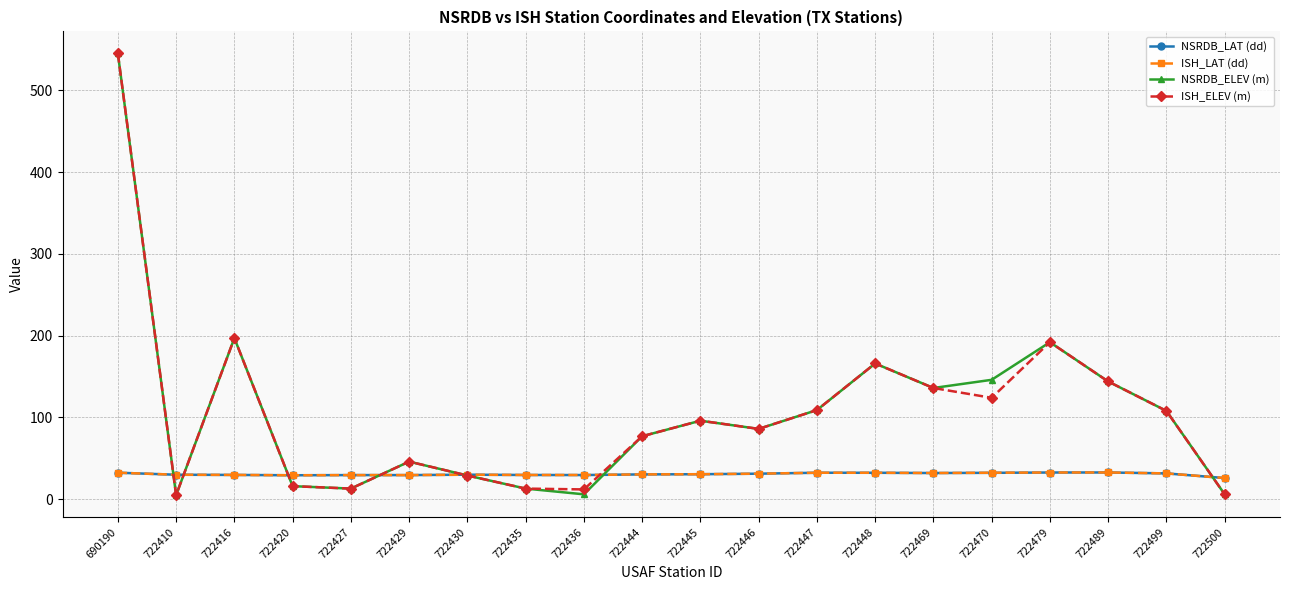

Between 722416 and 722470, which series saw the biggest shift?

ISH_ELEV (m)